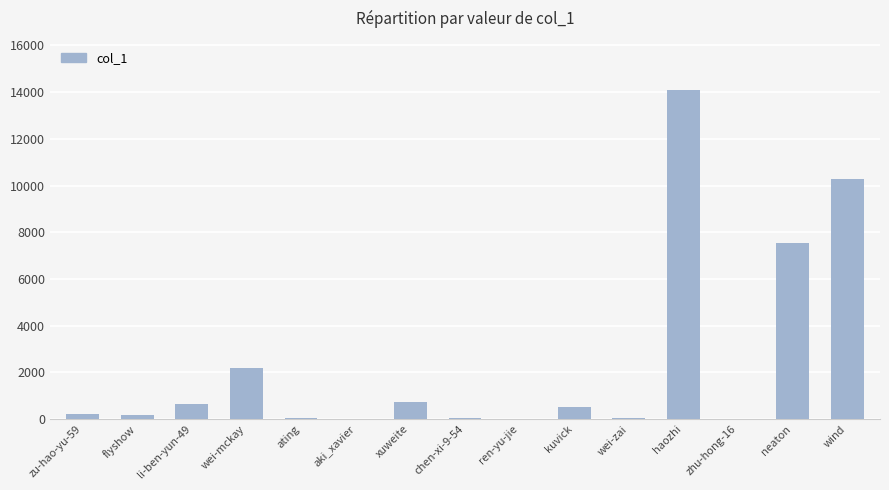

Which has a higher value, neaton or aki_xavier?

neaton